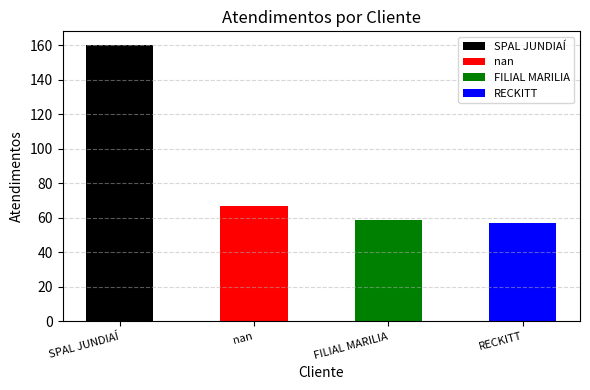

What is the difference between the maximum and minimum values?

103